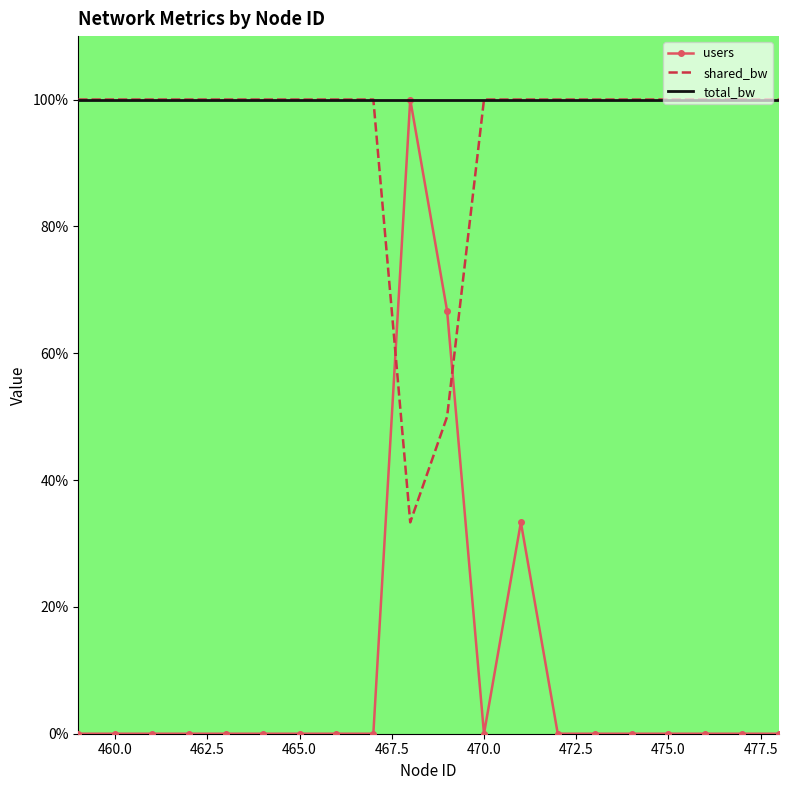

How many intersections are there between shared_bw and users?

2